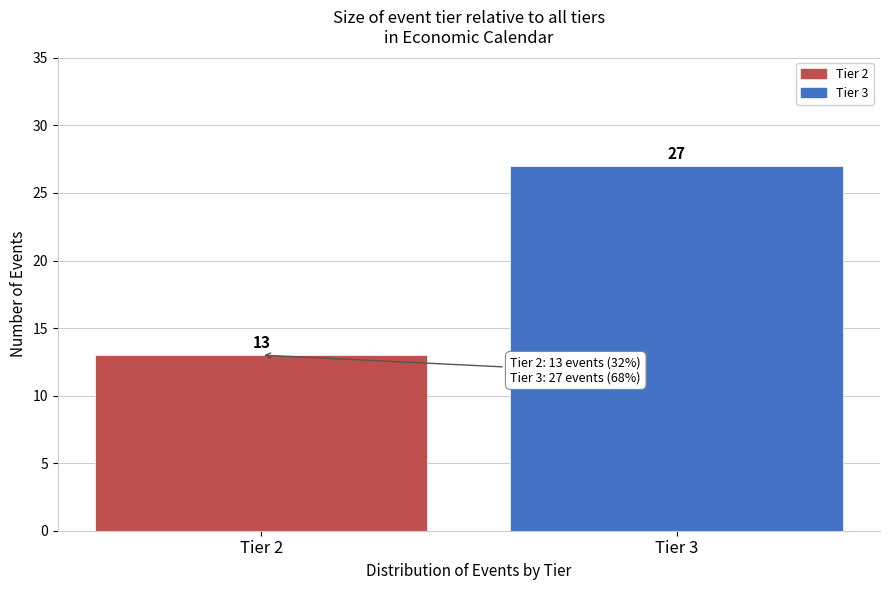

Reading left to right, transcribe all the data shown in this chart.

13	27